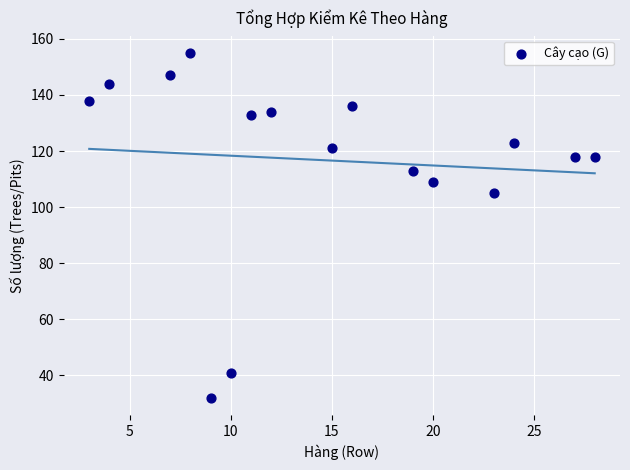

What is the range of X values (max minus min)?

25